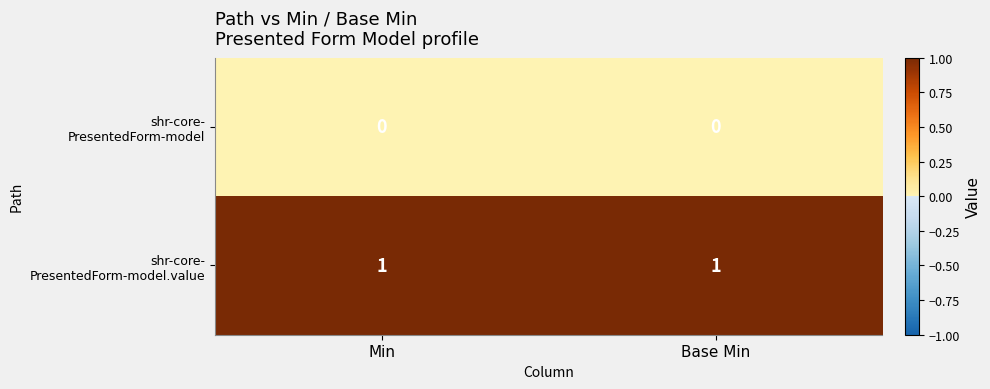

How many data points does each series have?

2